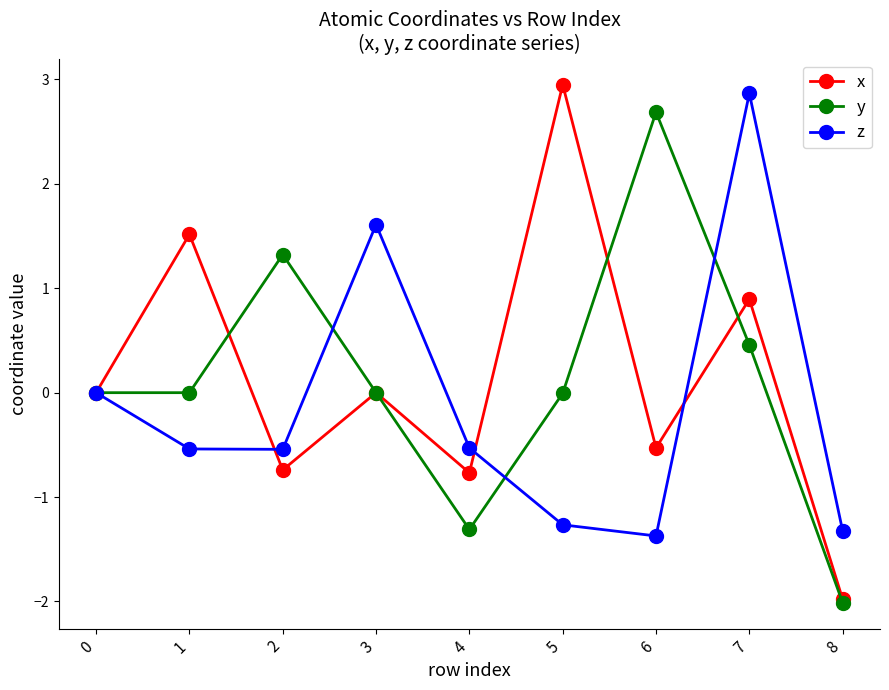

Is it true that z equals -0.8 at 2?

False